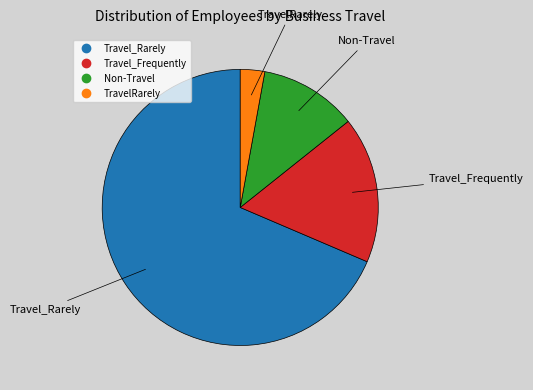

What is the largest slice in the pie chart?

Travel_Rarely